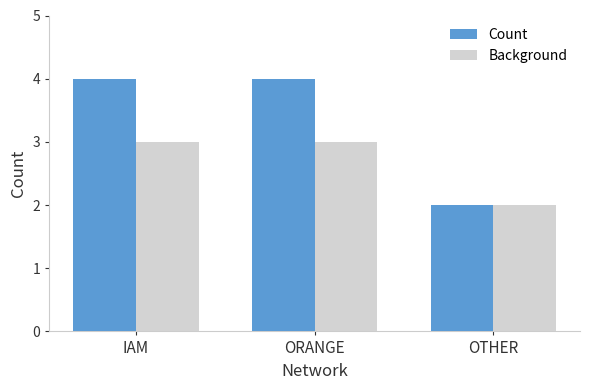

Reading left to right, transcribe all the data shown in this chart.

Count: 4	4	2
Background: 3	3	2